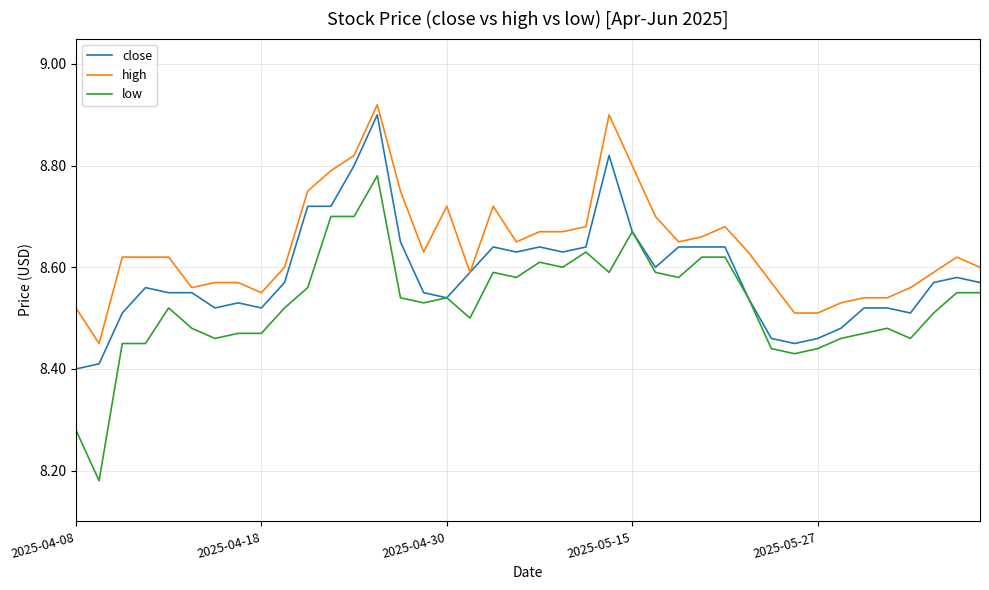

Which series has the largest range (max minus min)?

low